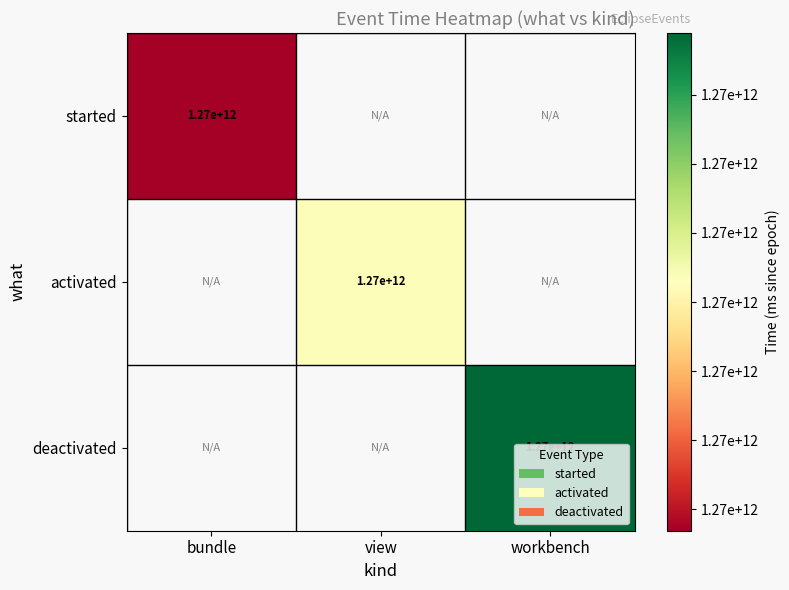

Between deactivated_view and started_view, which is larger?

deactivated_view